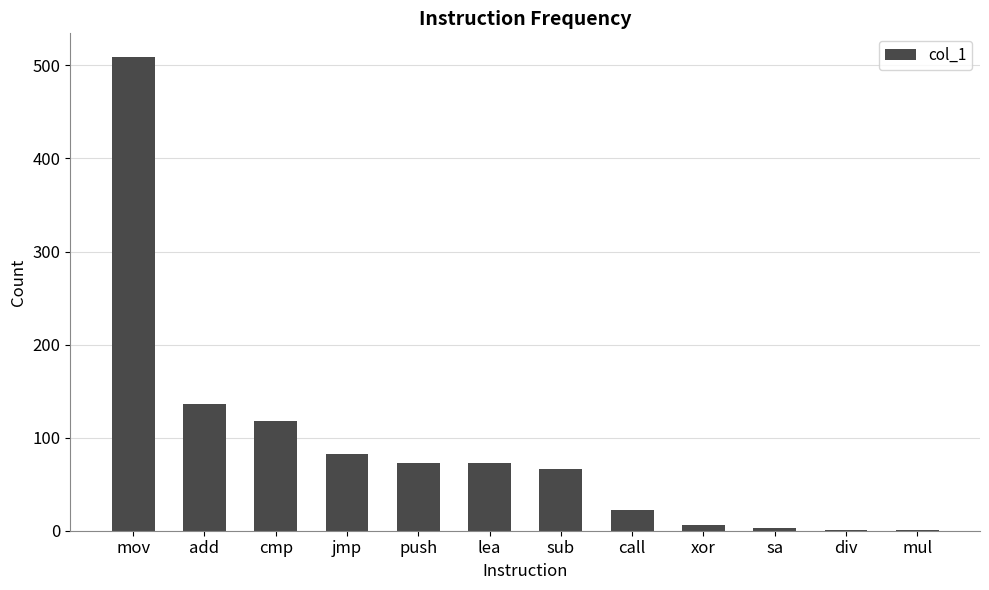

Are the bars grouped side by side (vs. stacked)?

No